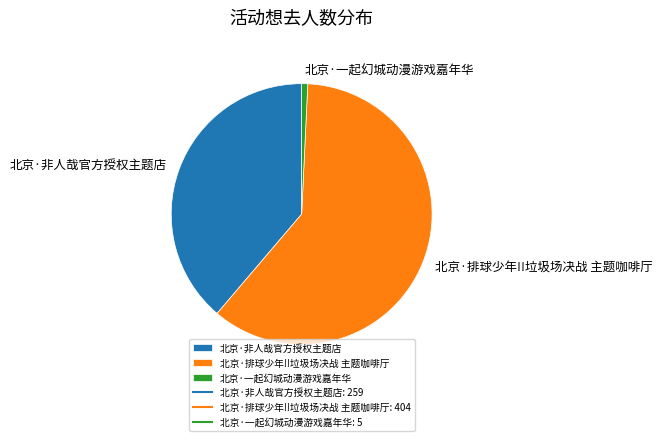

Count the number of slices in the pie.

3